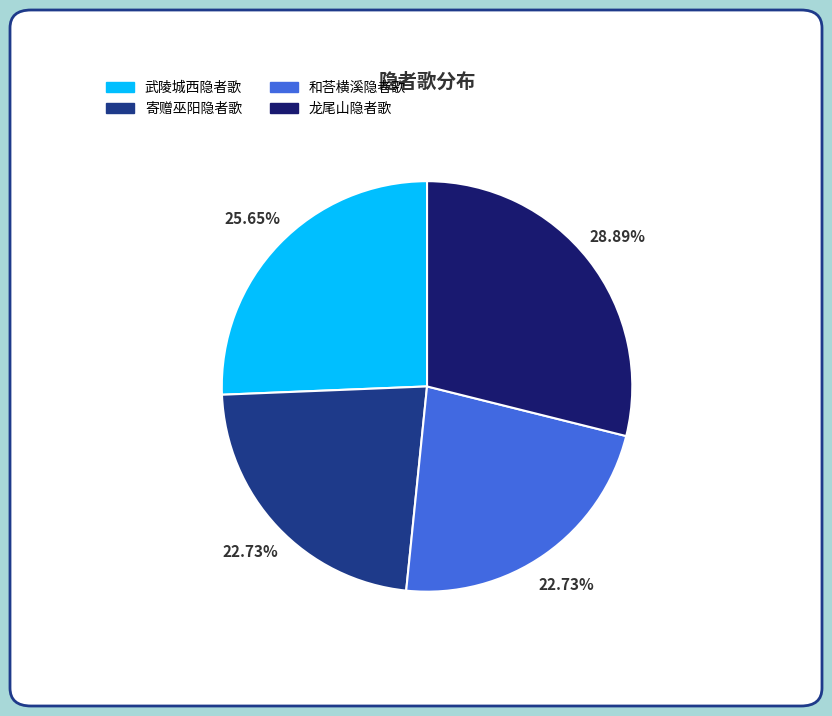

Approximately how many times larger is the value at 寄赠巫阳隐者歌 compared to 龙尾山隐者歌?

0.8